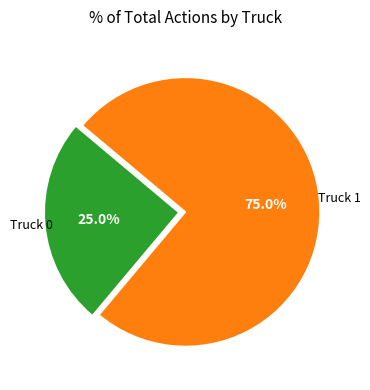

To the nearest percent, what is the average slice percentage?

50%